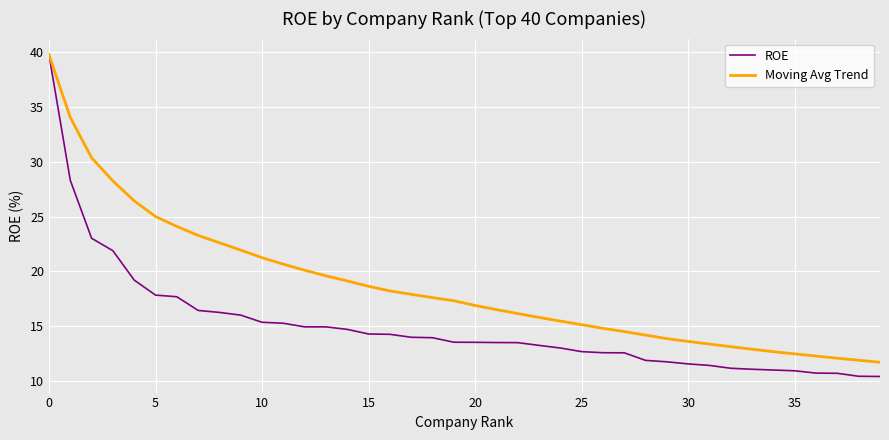

Is this an area chart (filled region under the line)?

No